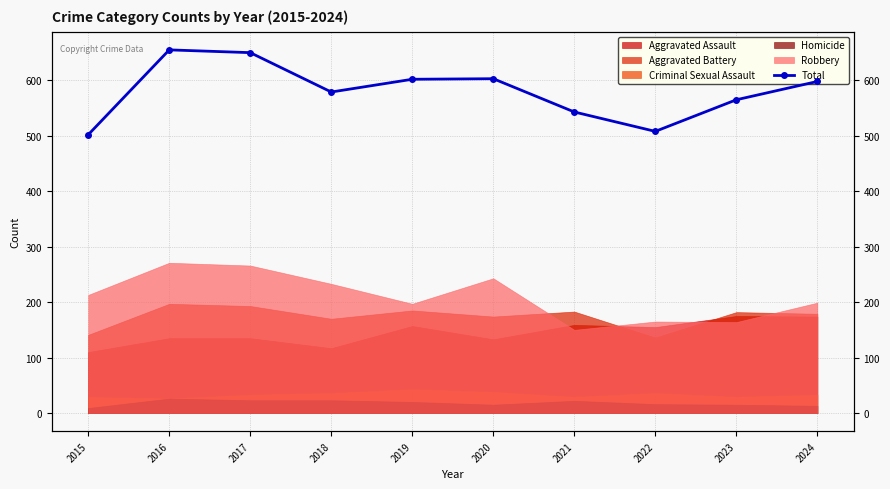

Is it true that the value at 2016 is 449?

False